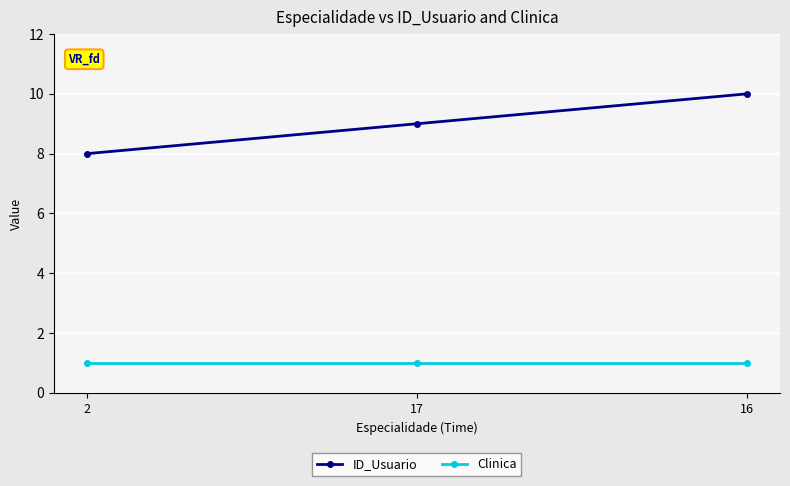

What is the value of the Clinica point at the 2nd from the left?

1